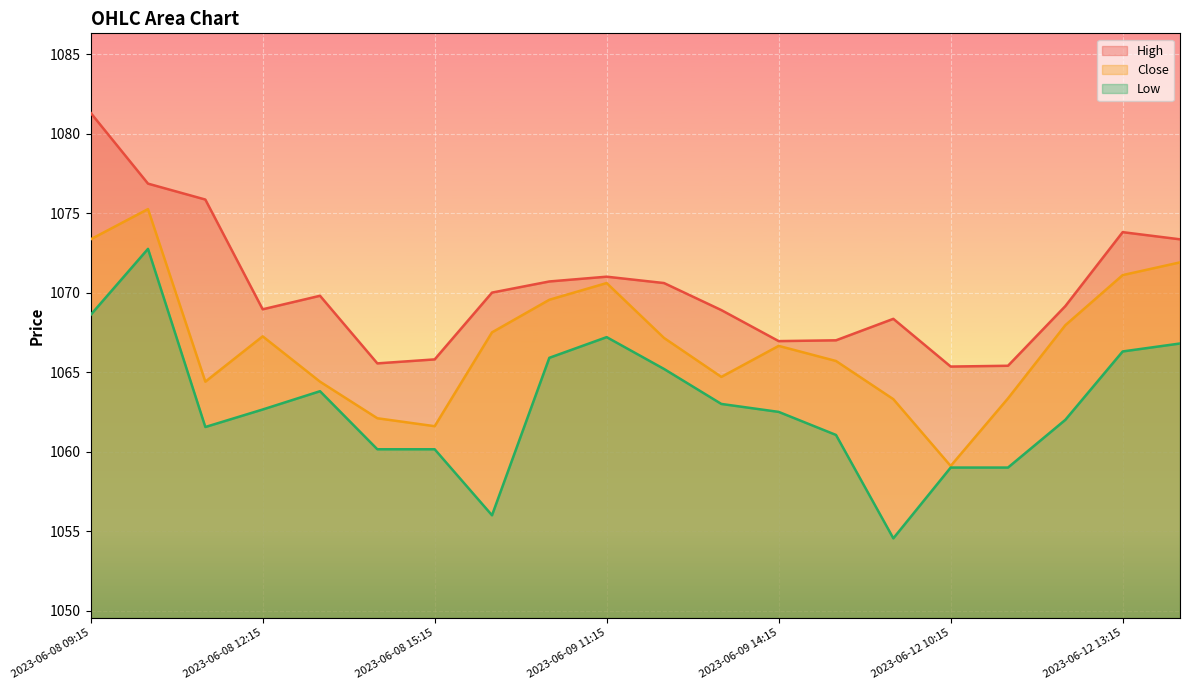

What is the minimum value for Low?

1054.6